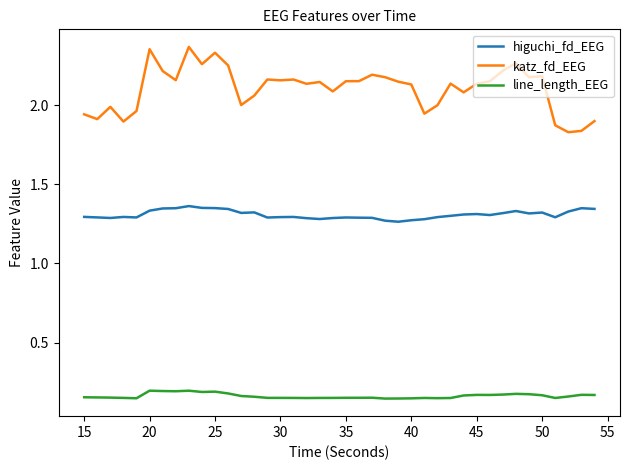

Which series has the largest range (max minus min)?

katz_fd_EEG